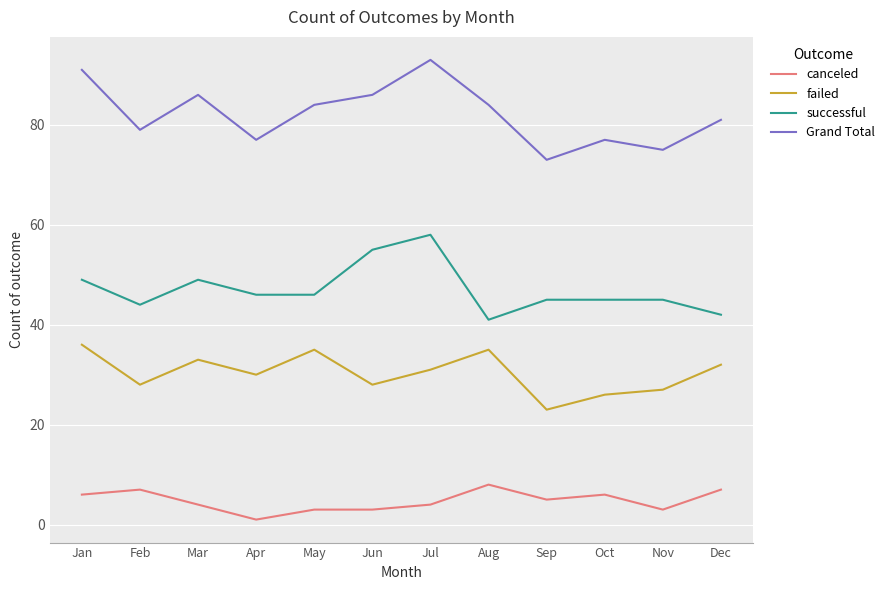

True or false: canceled and Grand Total intersect in this chart.

False